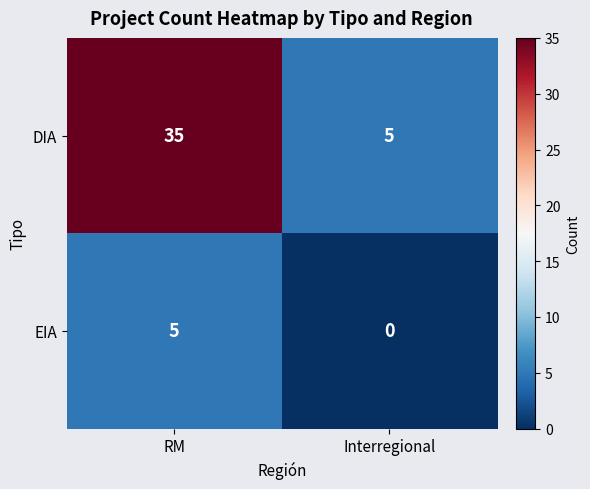

What is the greatest value displayed?

35